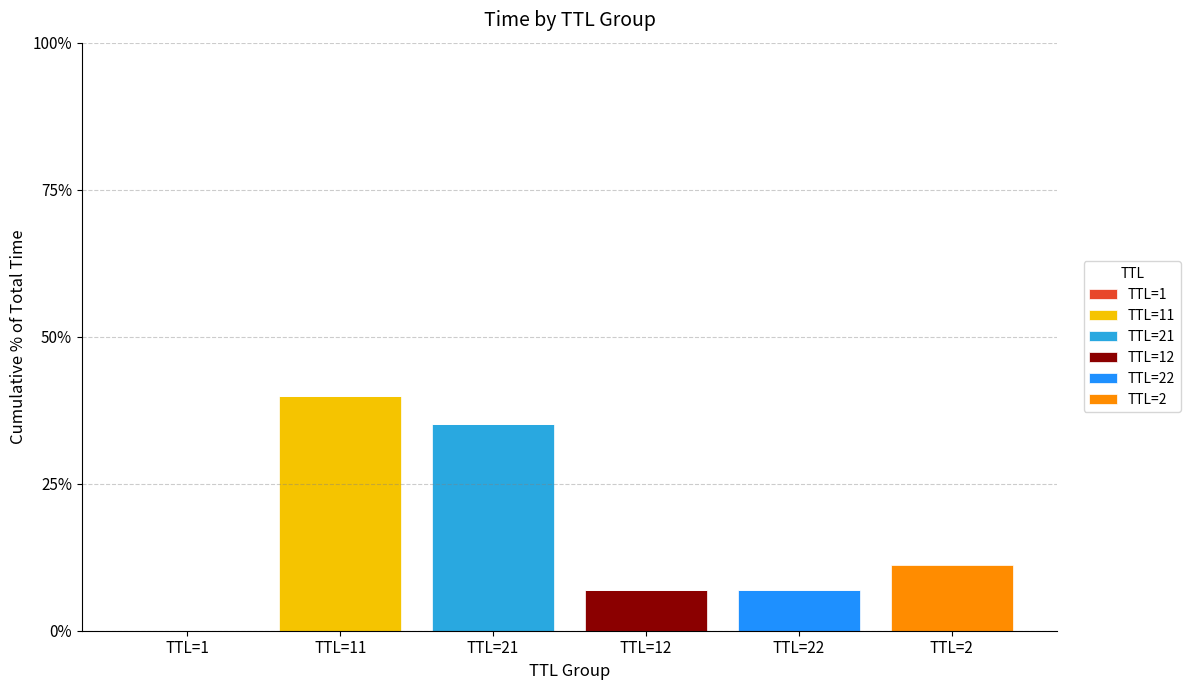

What is the total value across all series at TTL=22?

6.9